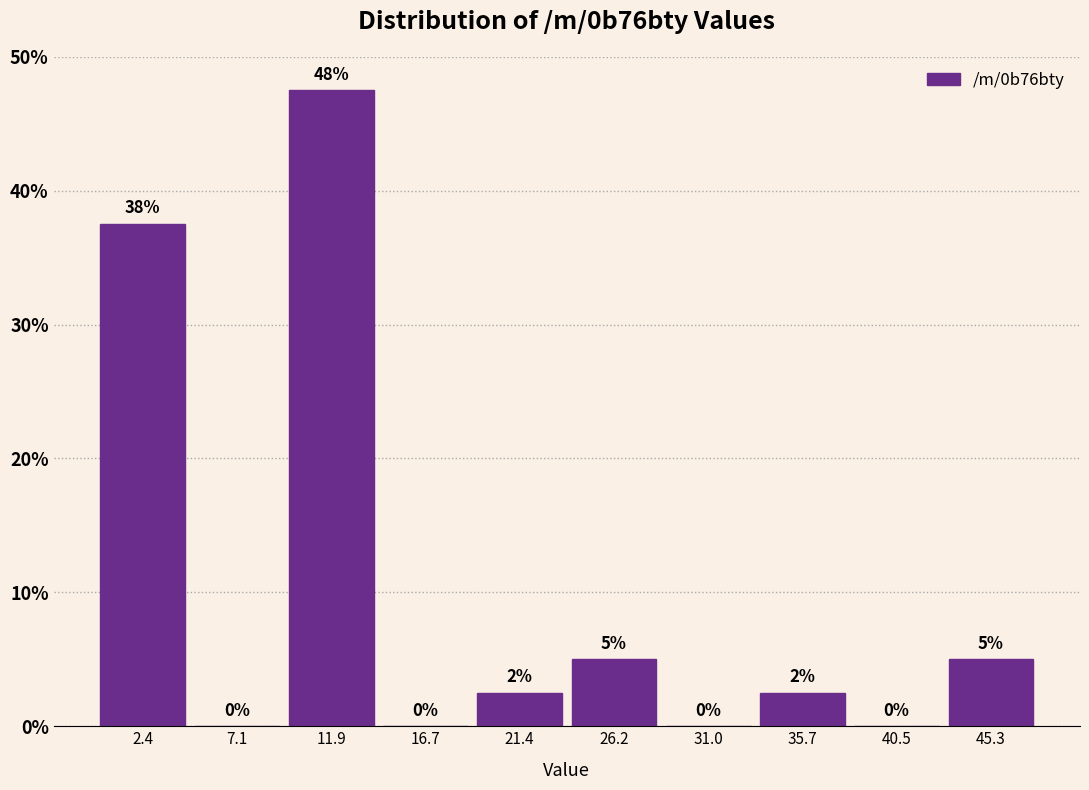

Which range on the x-axis has the tallest bar?

9.5 to 14.5